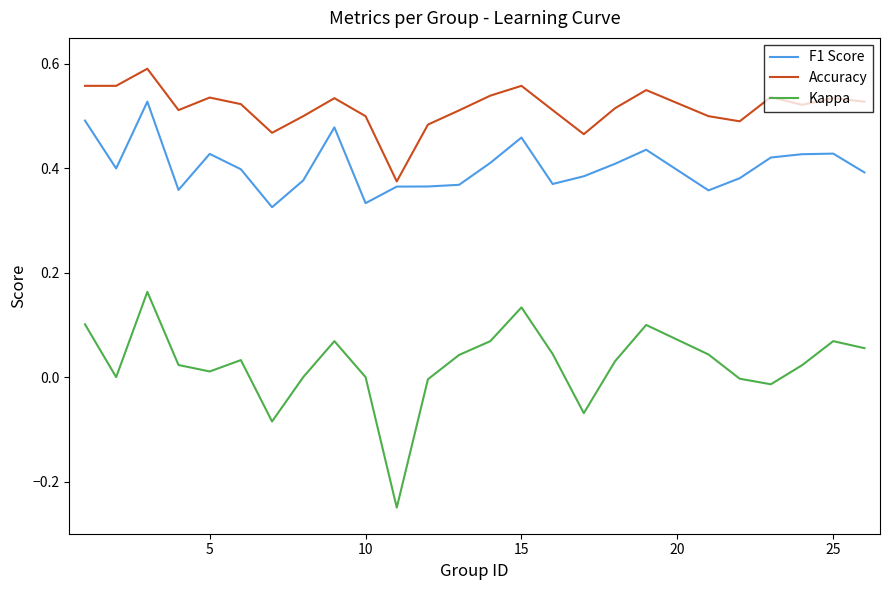

What are all the series names shown in the legend?

F1 Score, Accuracy, Kappa